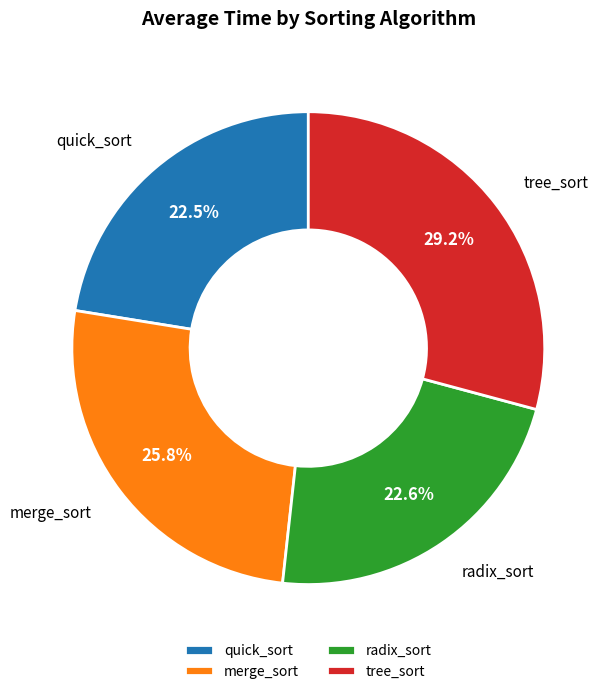

Approximately how many times larger is the value at radix_sort compared to tree_sort?

0.8